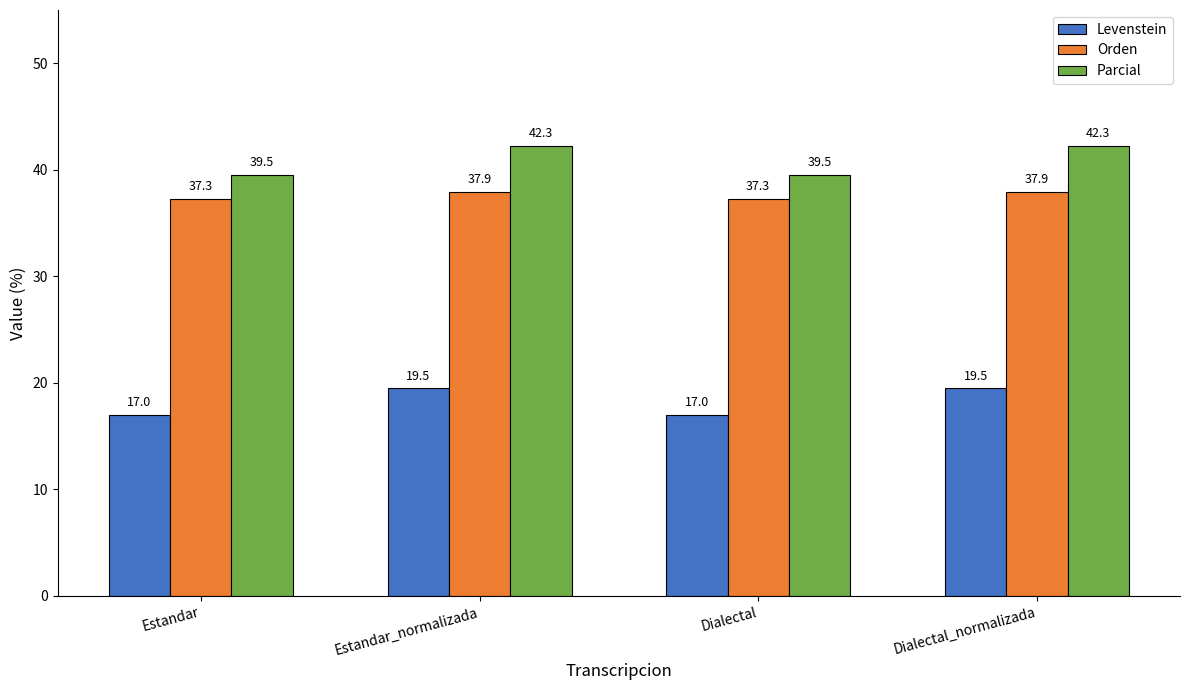

How many distinct data groups are displayed?

3